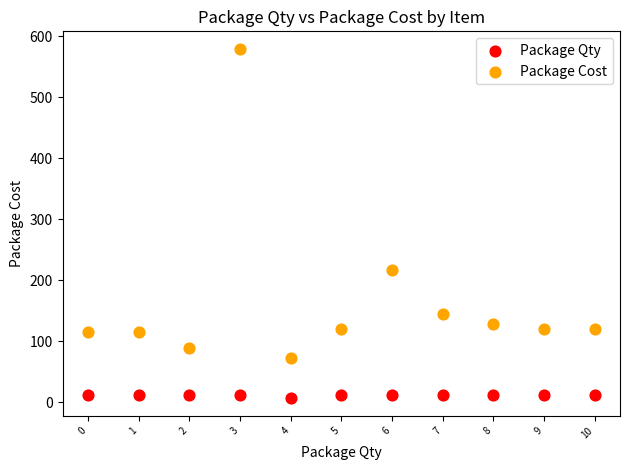

Which series has the widest spread of Y values?

Package Cost